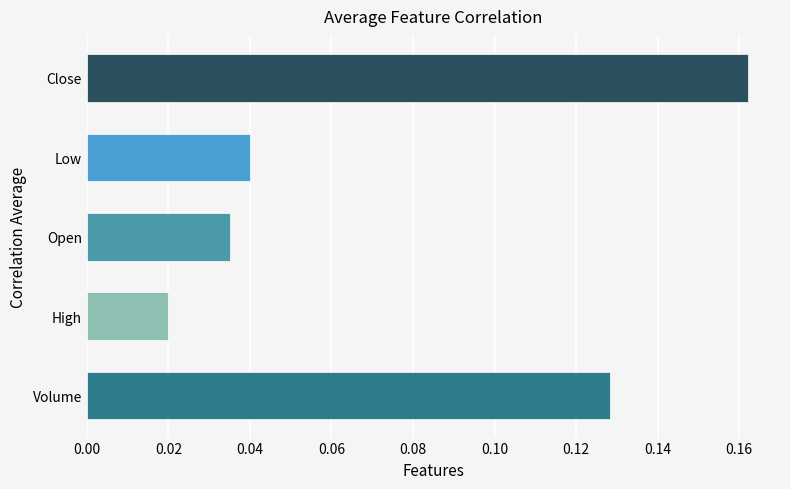

Is it true that the value at Volume is 0.2?

False